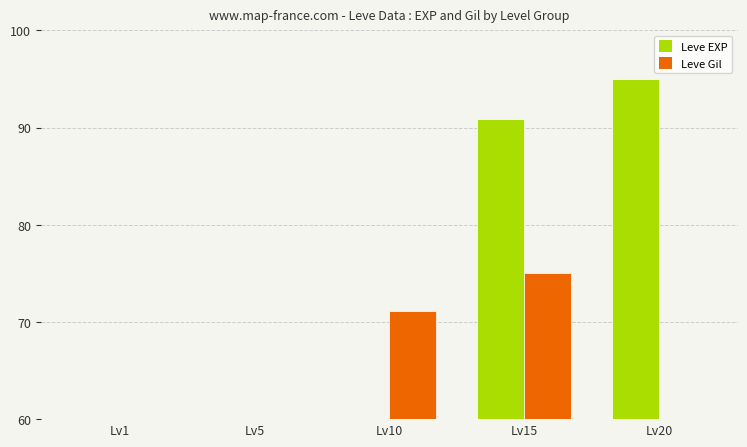

At which label does Leve Gil reach its minimum?

Lv20